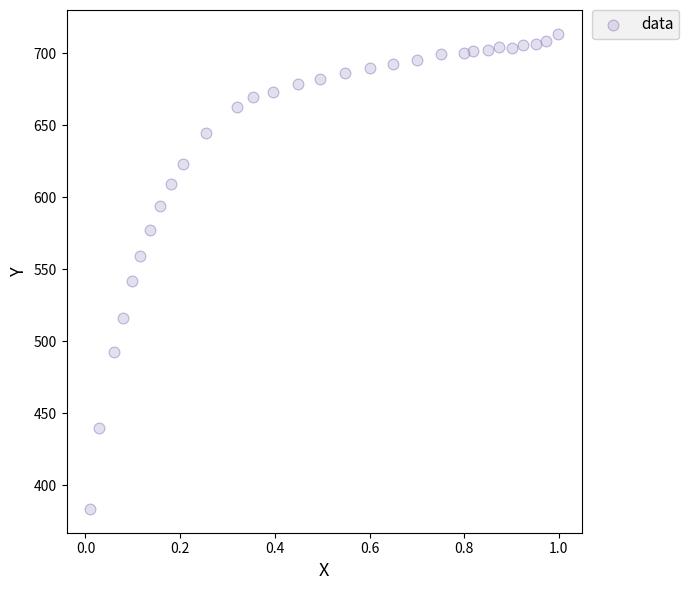

What Y value in the scatter plot is closest to 548?

542.0